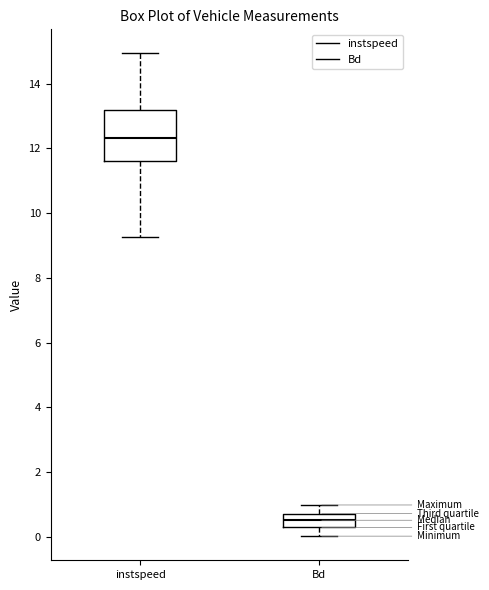

Which box's median line is the highest?

instspeed